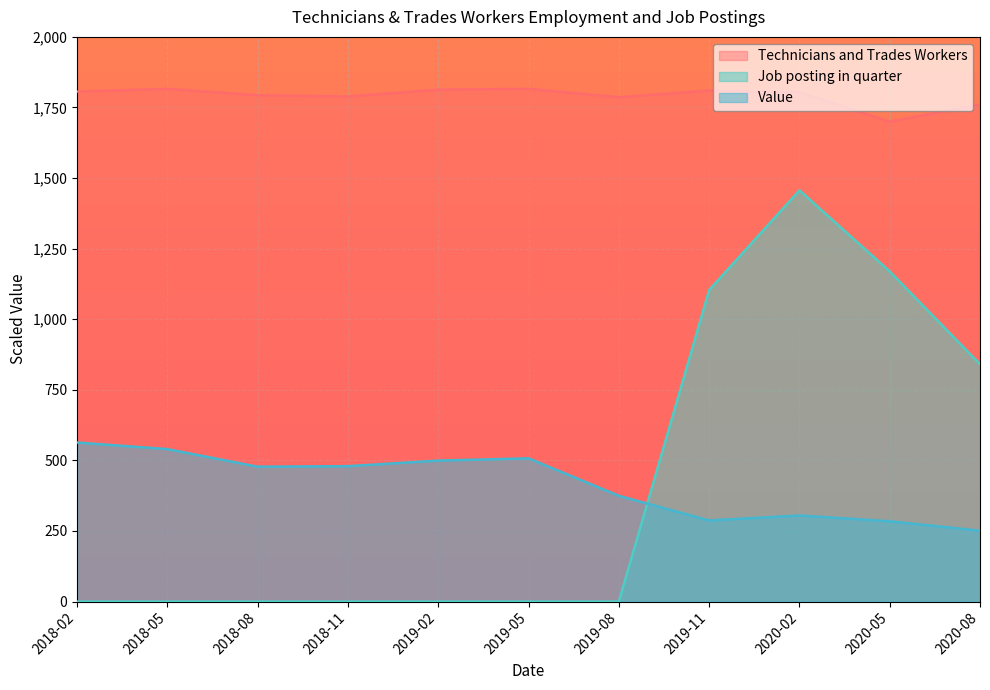

How many values in Job posting in quarter are above zero?

4